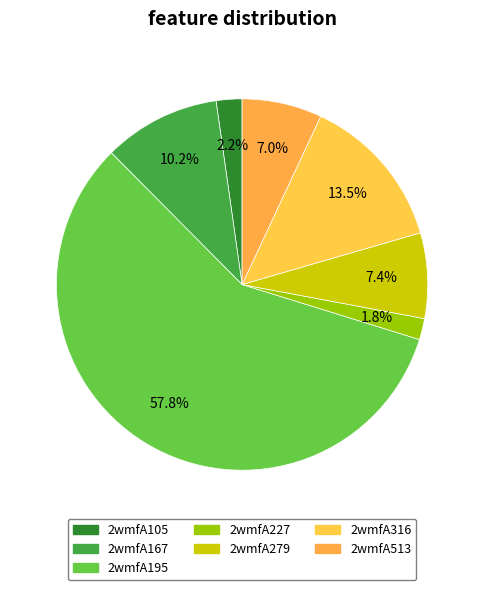

Which slice is the largest?

2wmfA195